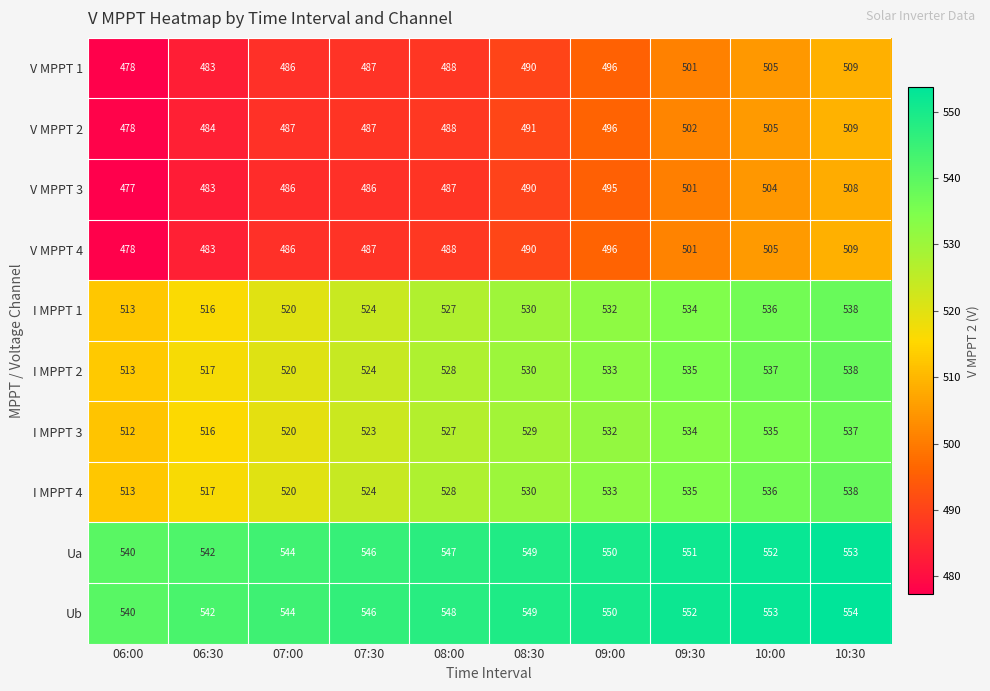

What value does the V MPPT 1 series have at 09:00, to the nearest 10?

500